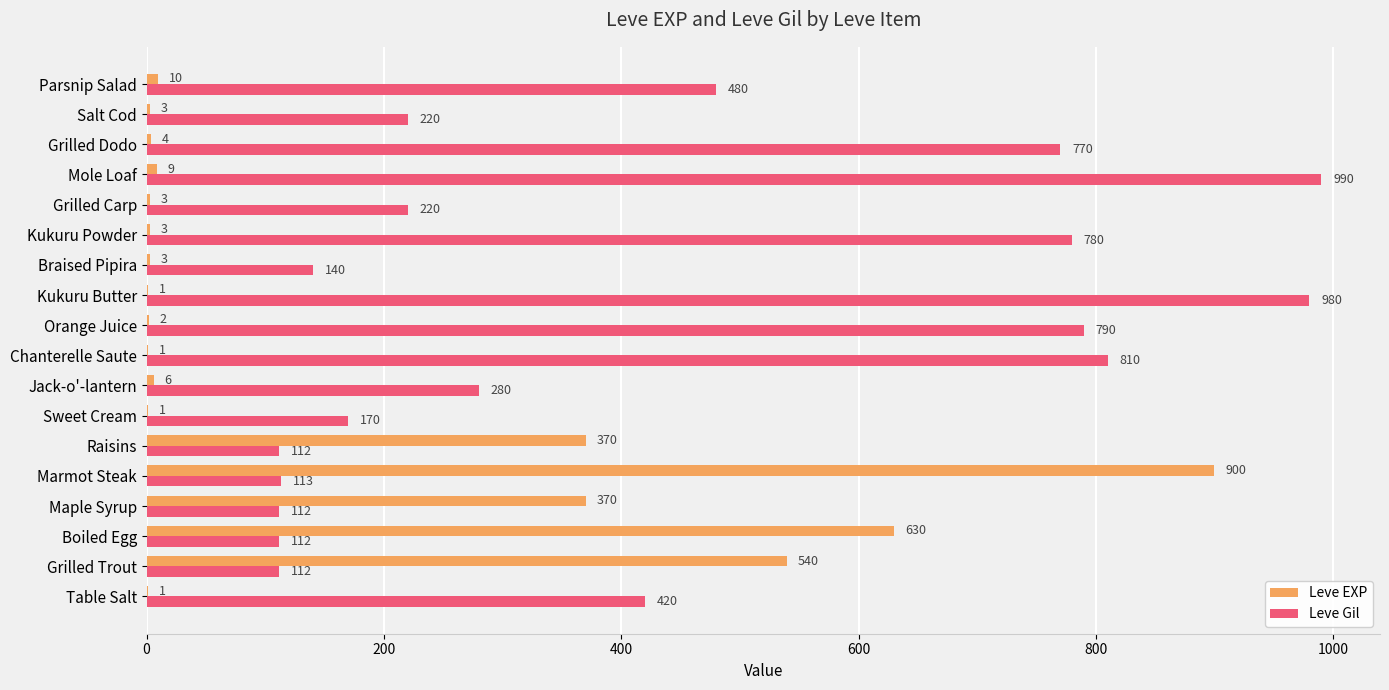

What value does the Leve Gil series have at Raisins, to the nearest 50?

100